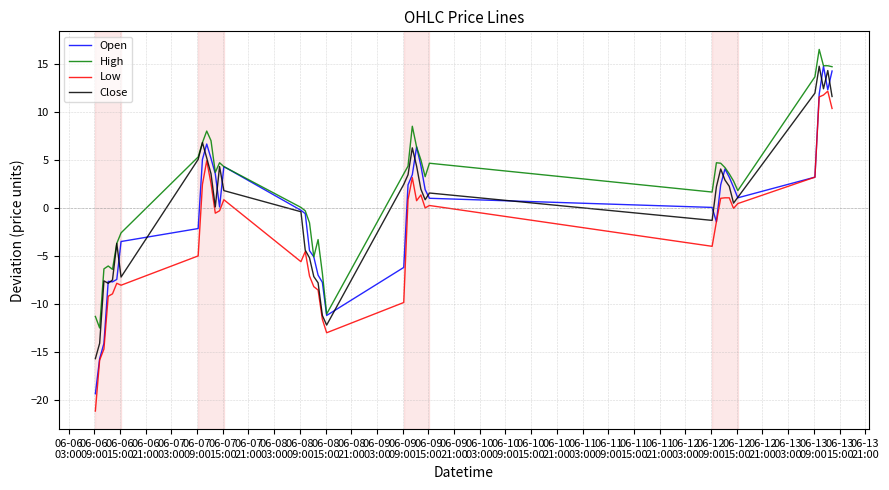

Which series has the largest total across all categories?

High